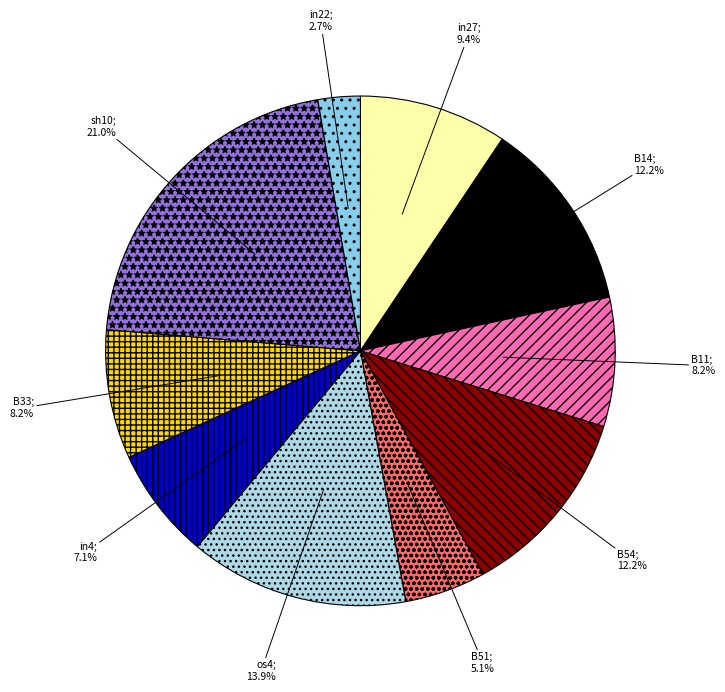

How many slices are in this pie chart?

10